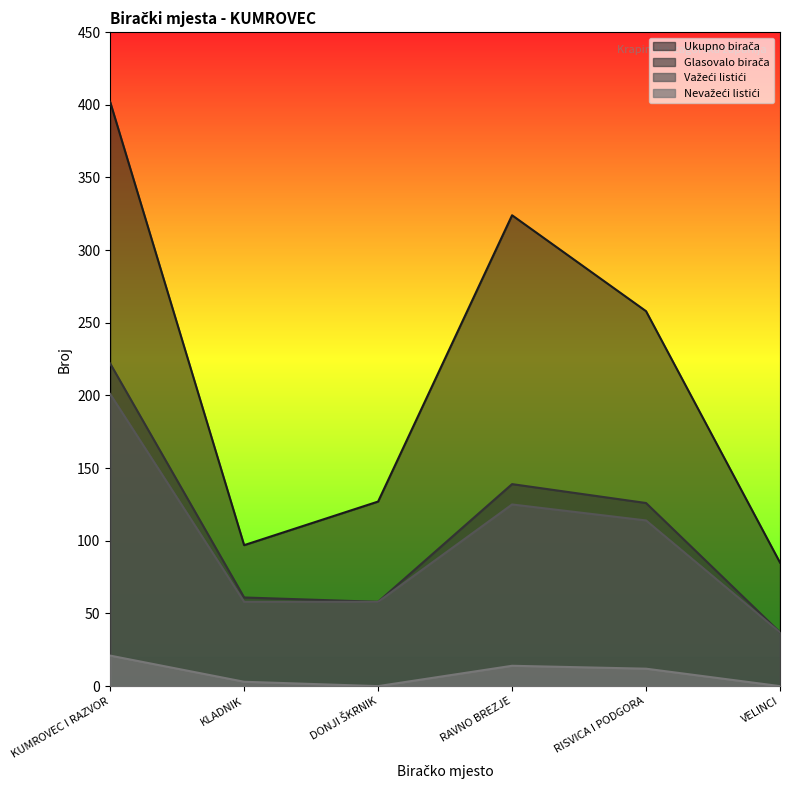

At which label is Nevažeći listići closest to 10?

RISVICA I PODGORA